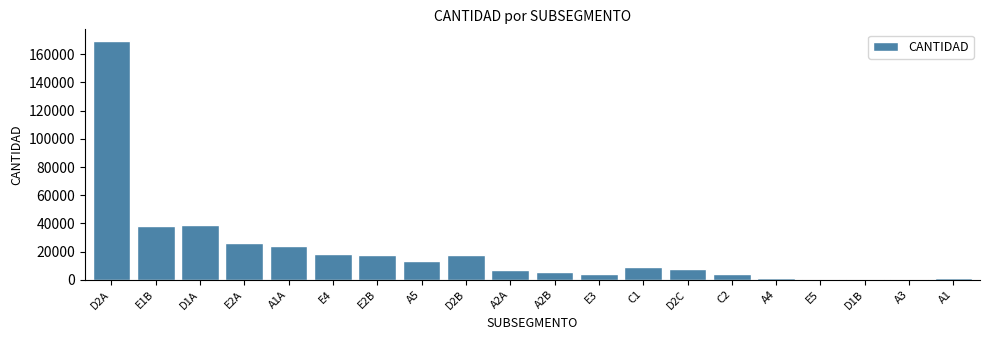

At which label is the value closest to 84830?

D1A